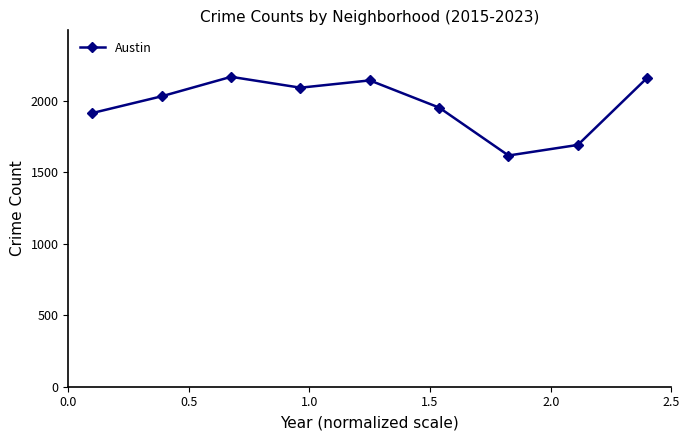

What is the maximum value shown in the chart?

2166